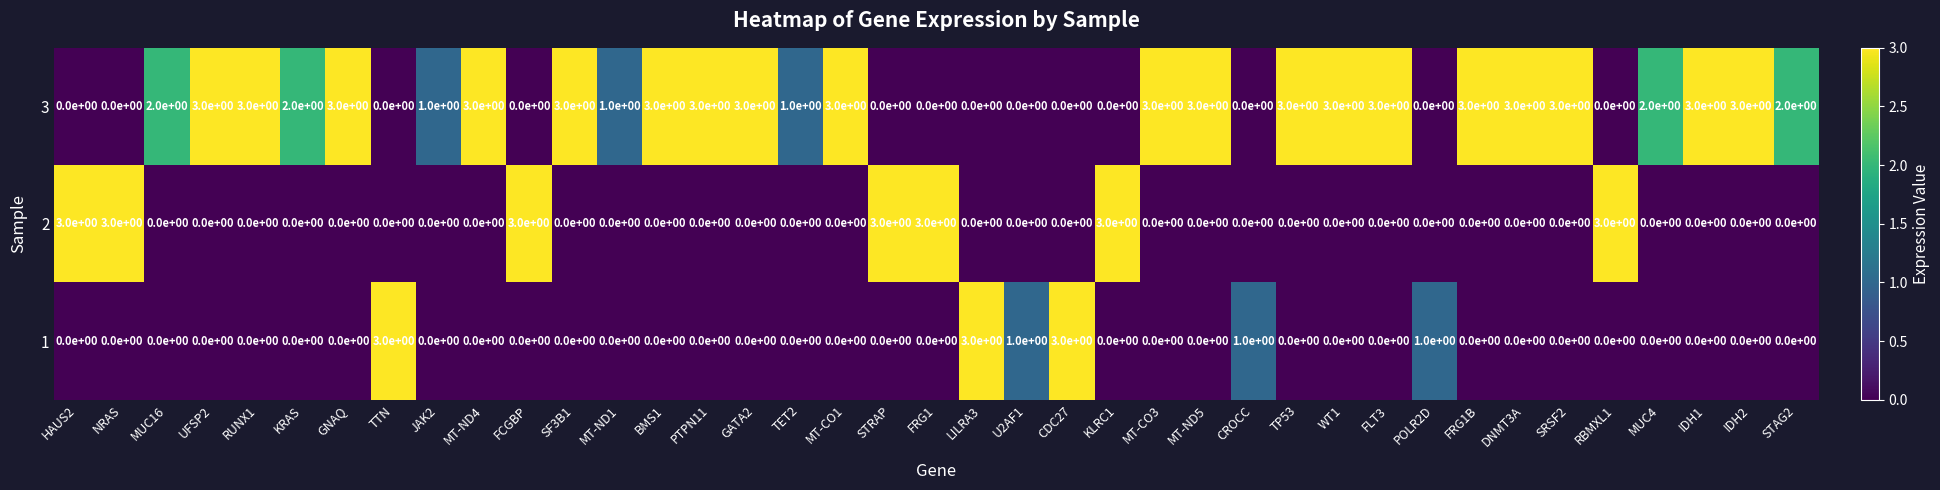

What is the difference between the second highest and second lowest values in the 1 series?

3